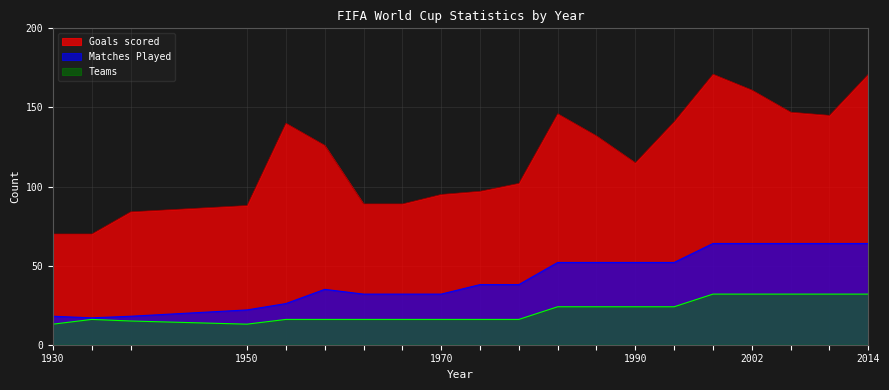

At which label does Teams reach its peak?

1998